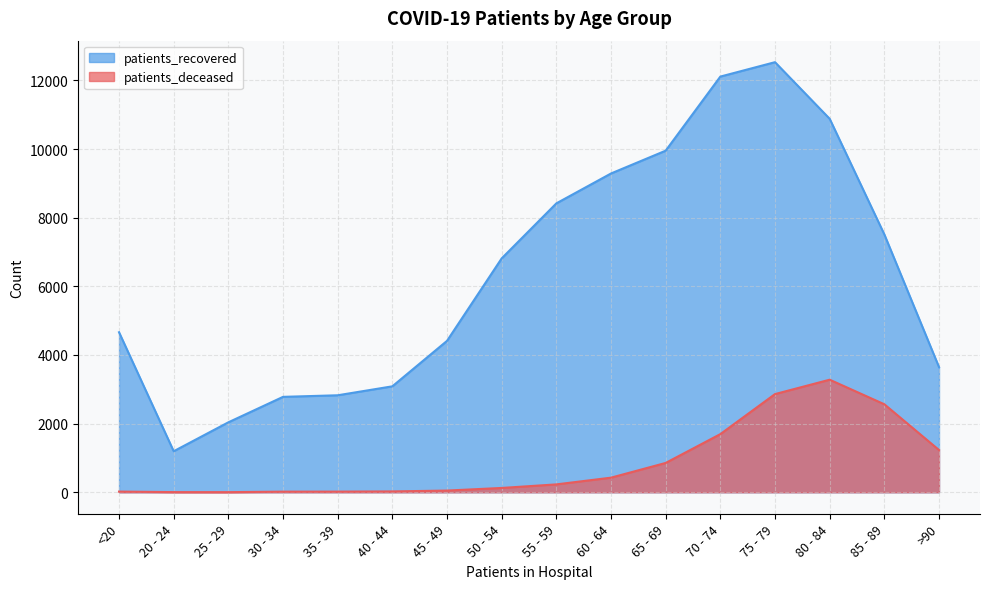

Rank the series at 80 - 84 from highest to lowest value.

patients_recovered, patients_deceased